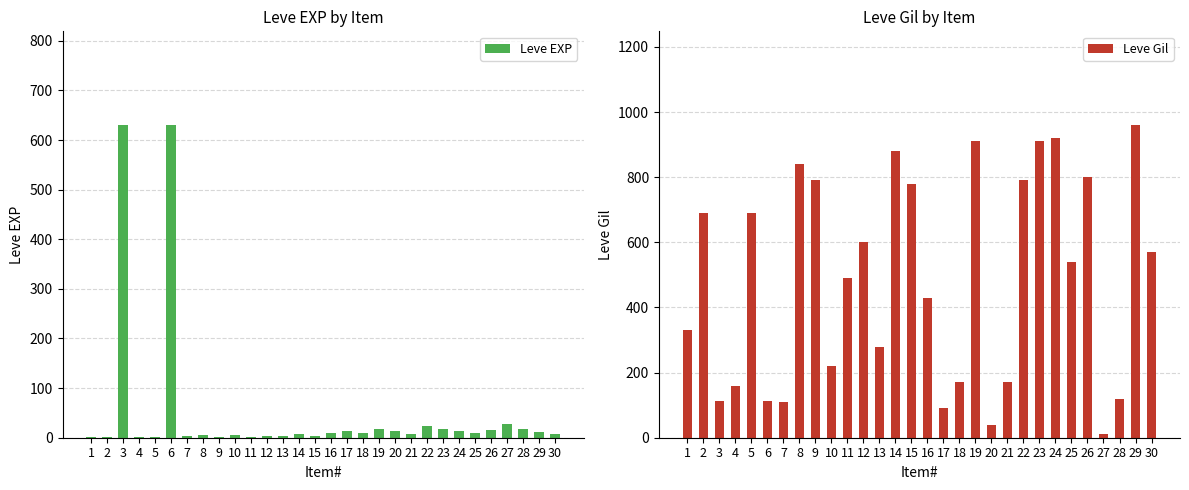

What is the value of the Leve EXP bar at the 13th from the left?

4